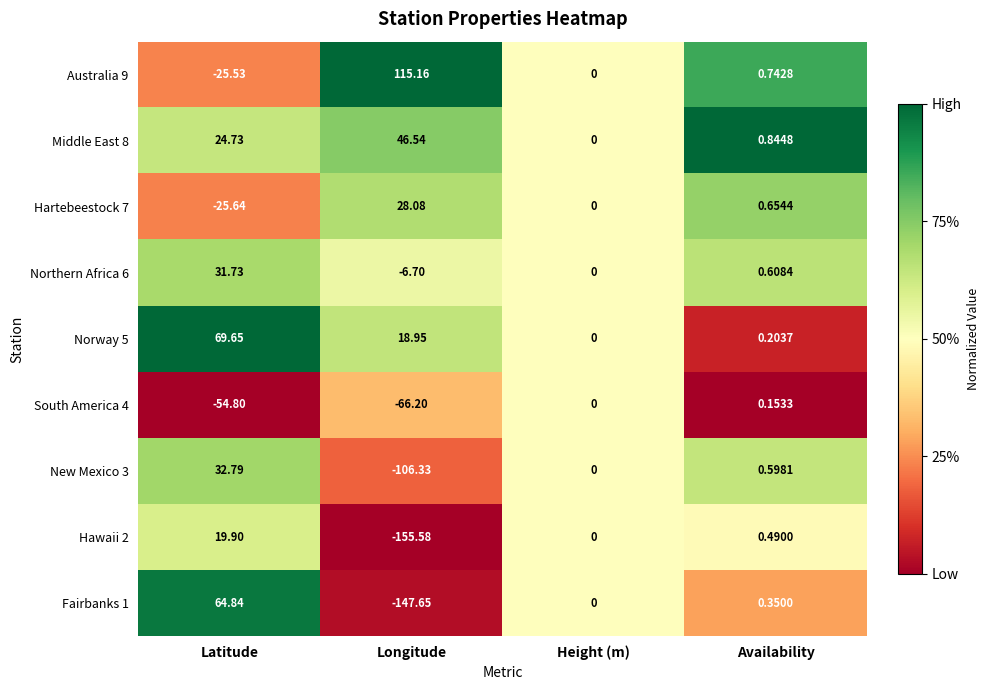

List the labels in order of Middle East 8 value, largest first.

Longitude, Latitude, Availability, Height (m)